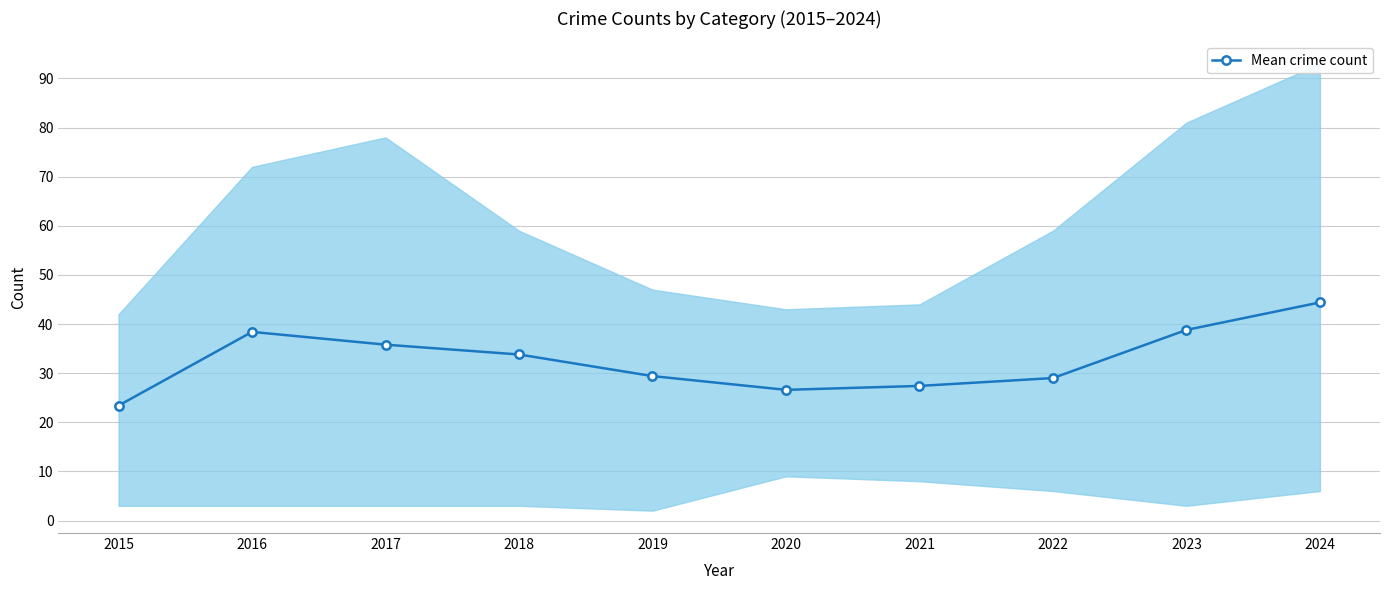

At which label is the value closest to 33?

2018